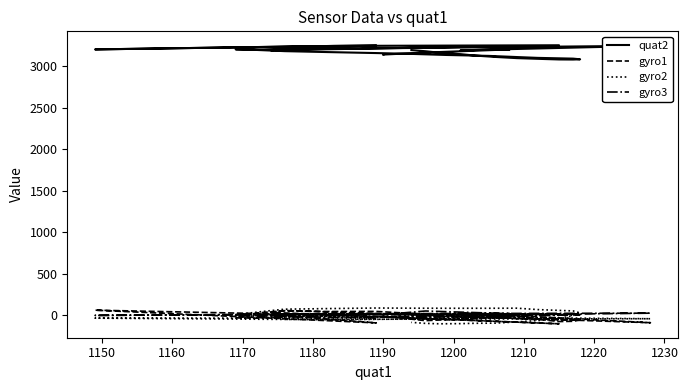

True or false: gyro3 and gyro2 intersect in this chart.

True